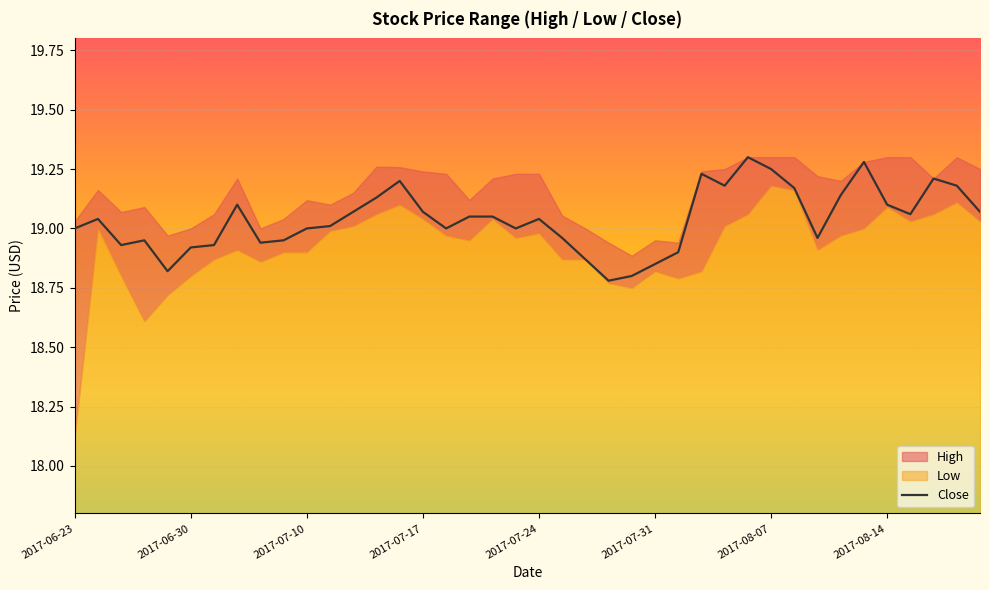

Is it true that the value at 11 is 19.0?

True